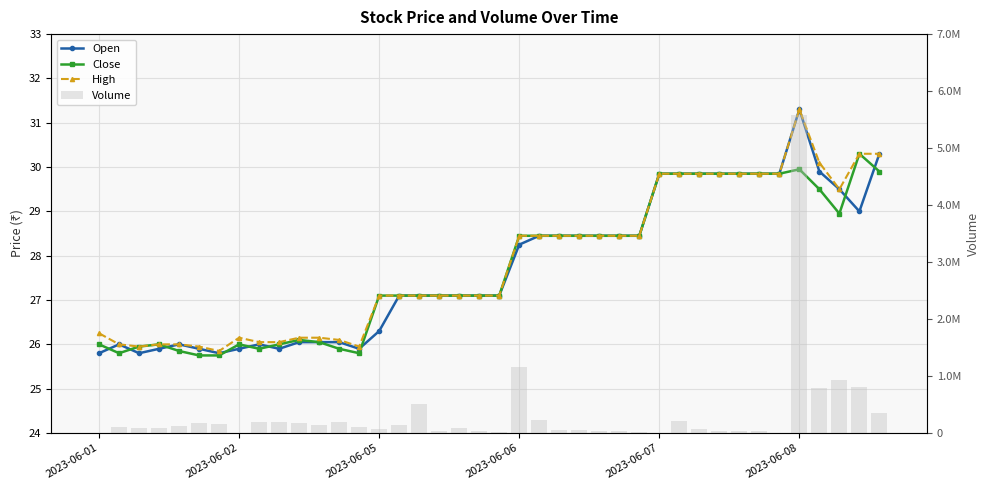

At which category is the sum across all series the highest?

2023-06-08